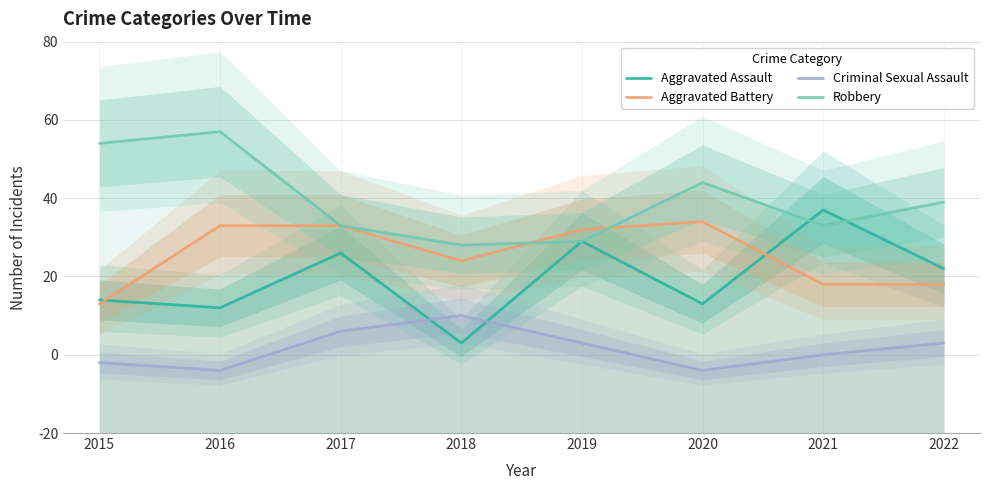

At which category does Criminal Sexual Assault reach its first local valley?

2016